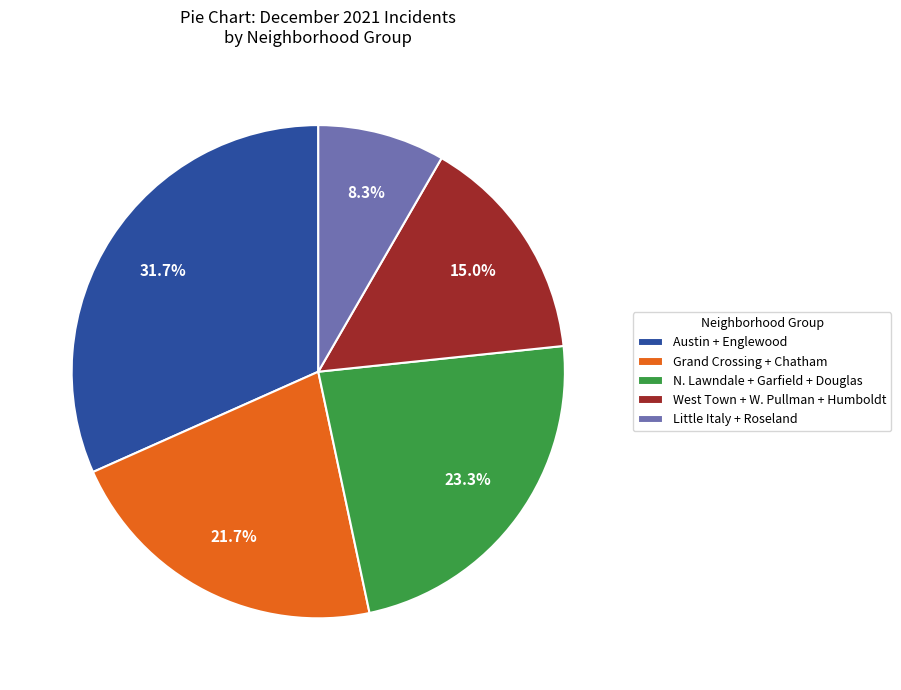

Does any single category account for the majority?

No